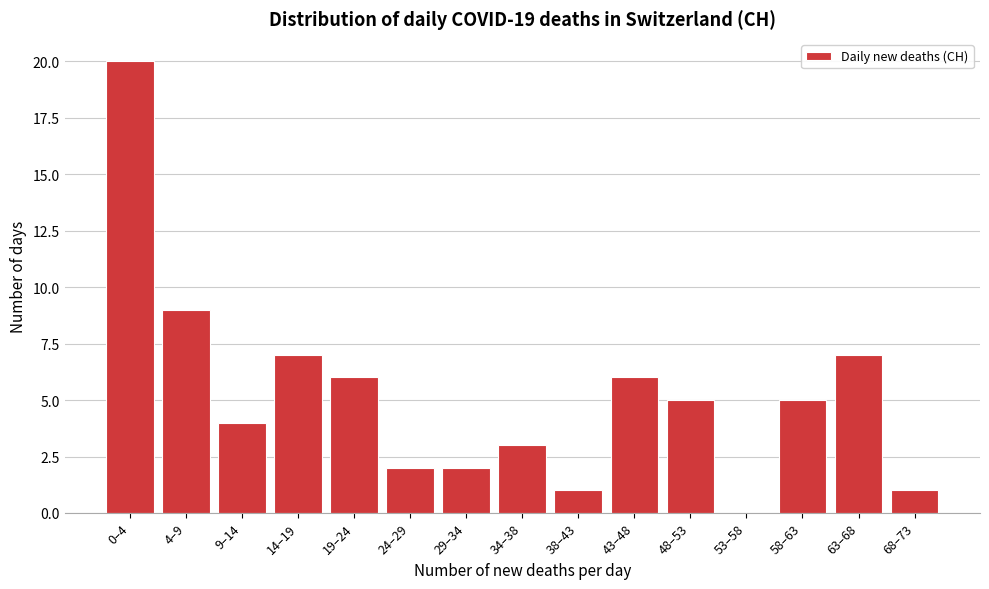

Reading left to right, extract all data points from this chart.

0–4=20	4–9=9	9–14=4	14–19=7	19–24=6	24–29=2	29–34=2	34–38=3	38–43=1	43–48=6	48–53=5	53–58=0	58–63=5	63–68=7	68–73=1